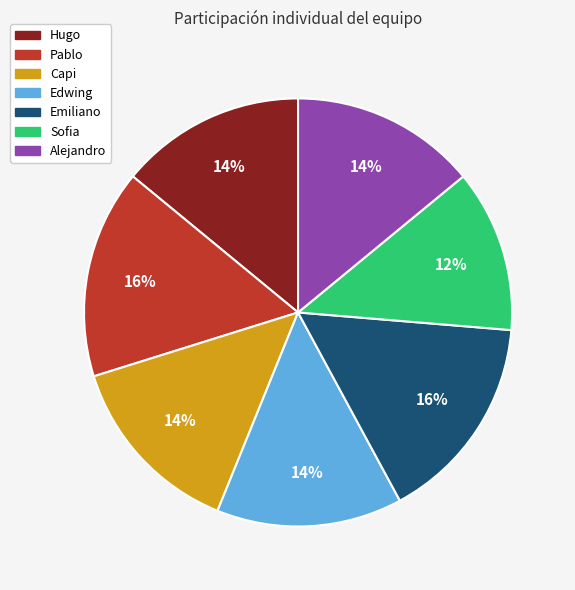

To the nearest percent, what is the difference between the Edwing and Pablo slice percentages?

2%